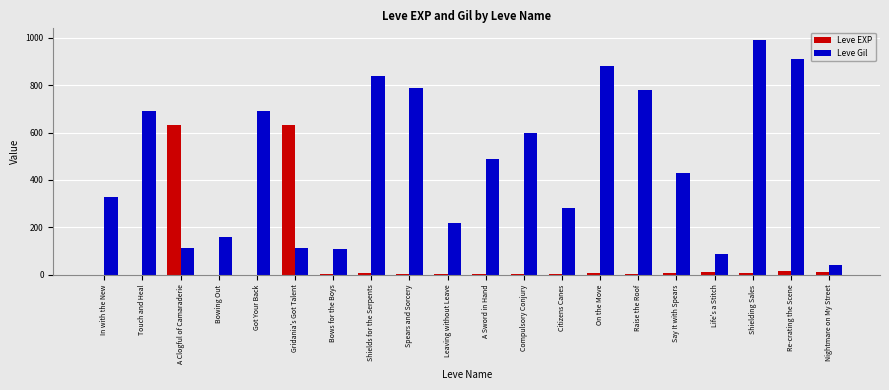

Which series changed the most between Life's a Stitch and Re-crating the Scene?

Leve Gil